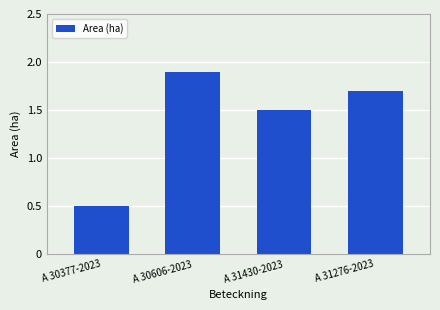

Where does the data first go above 1?

A 30606-2023